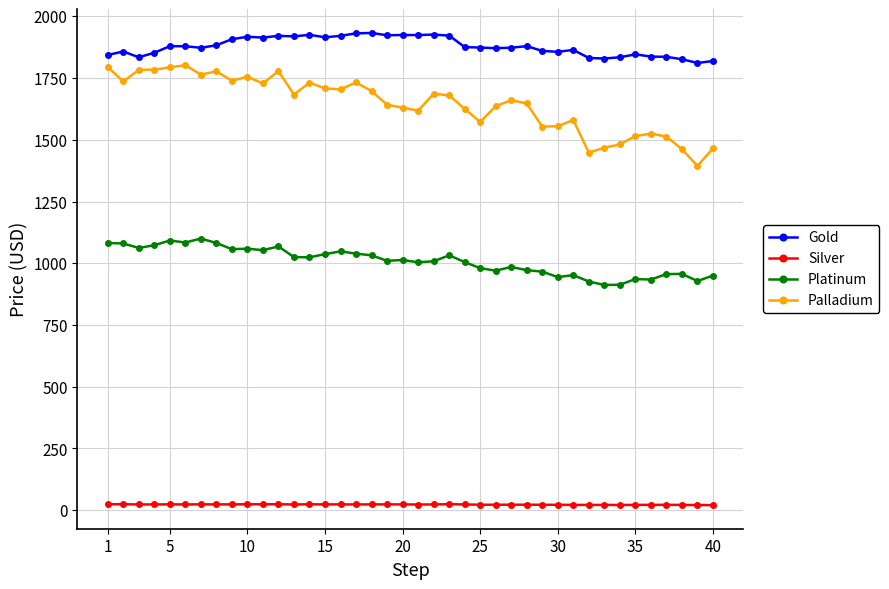

What is the lowest value of the Gold series?

1811.0